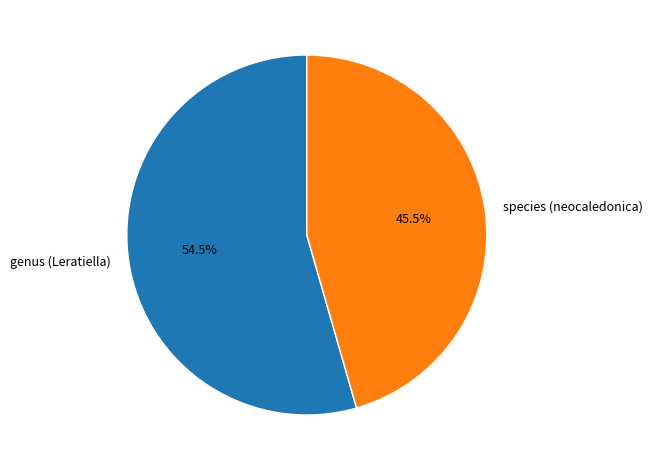

Rank the categories by value from highest to lowest.

genus (Leratiella), species (neocaledonica)